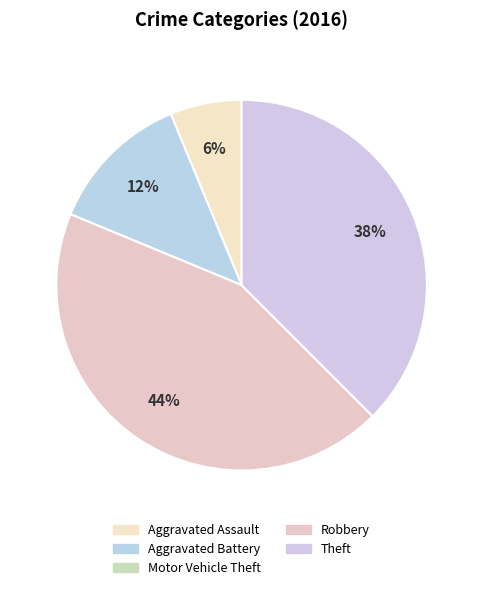

To the nearest percent, what is the average slice percentage?

20%